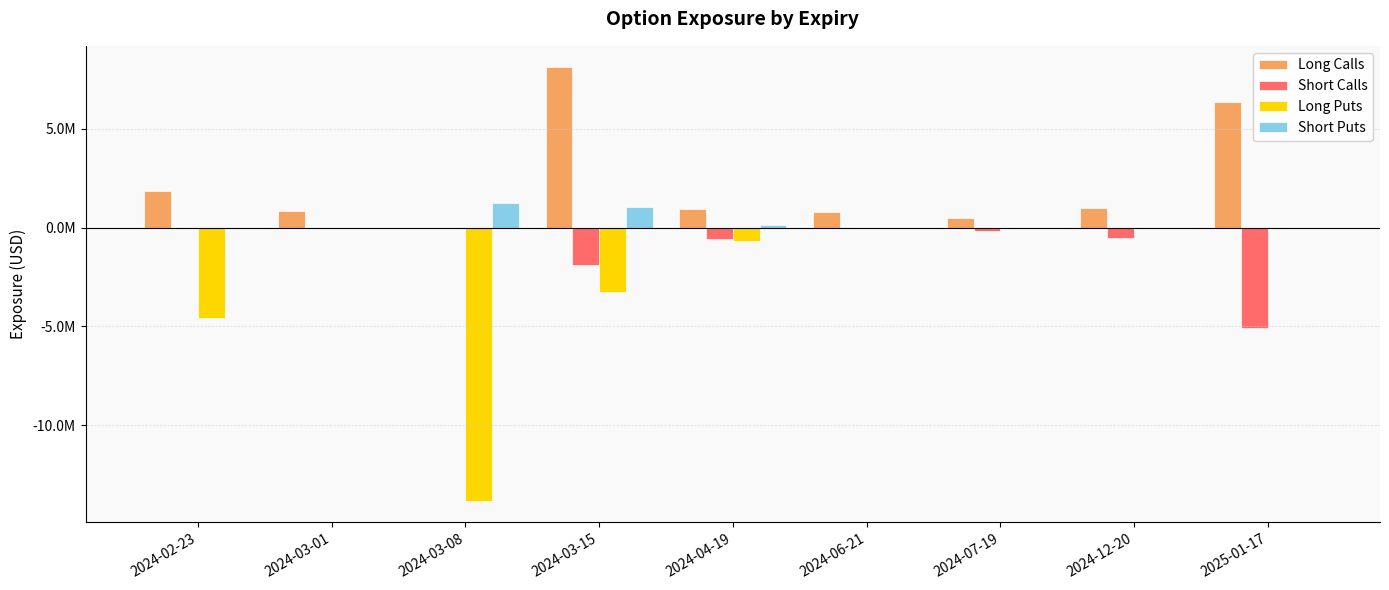

The Short Puts series shows 0.0 at 2025-01-17. True or false?

True